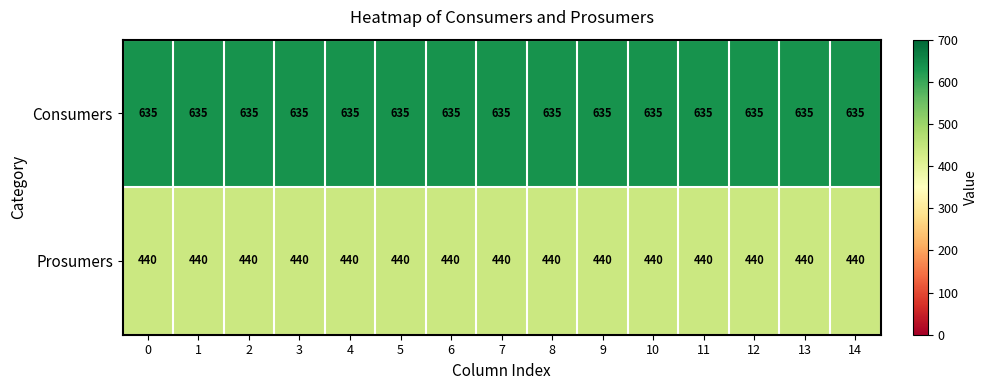

Is it true that Prosumers equals 777 at 13?

False